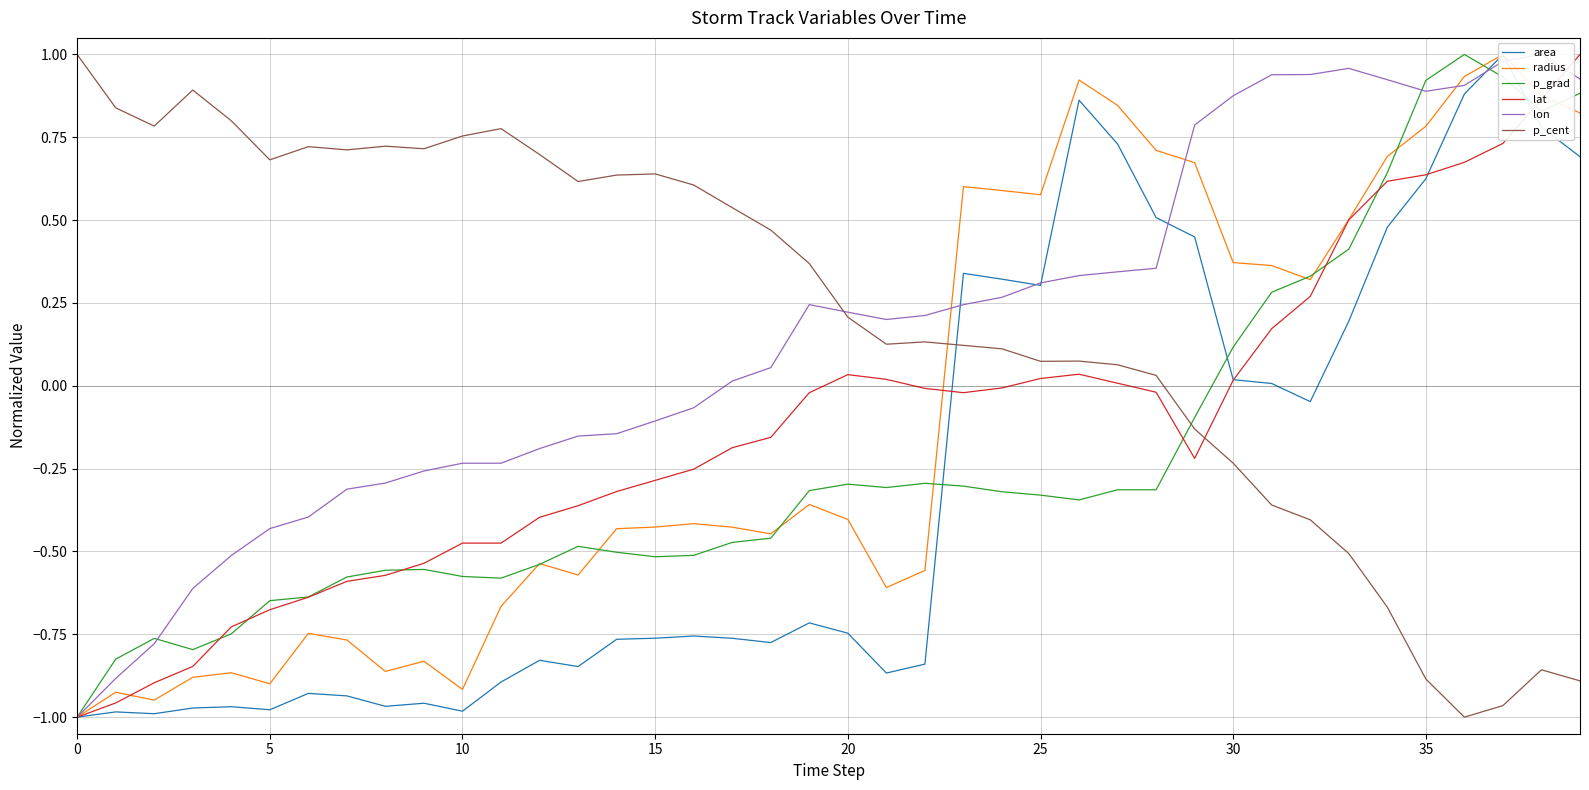

Is this an area chart (filled region under the line)?

No